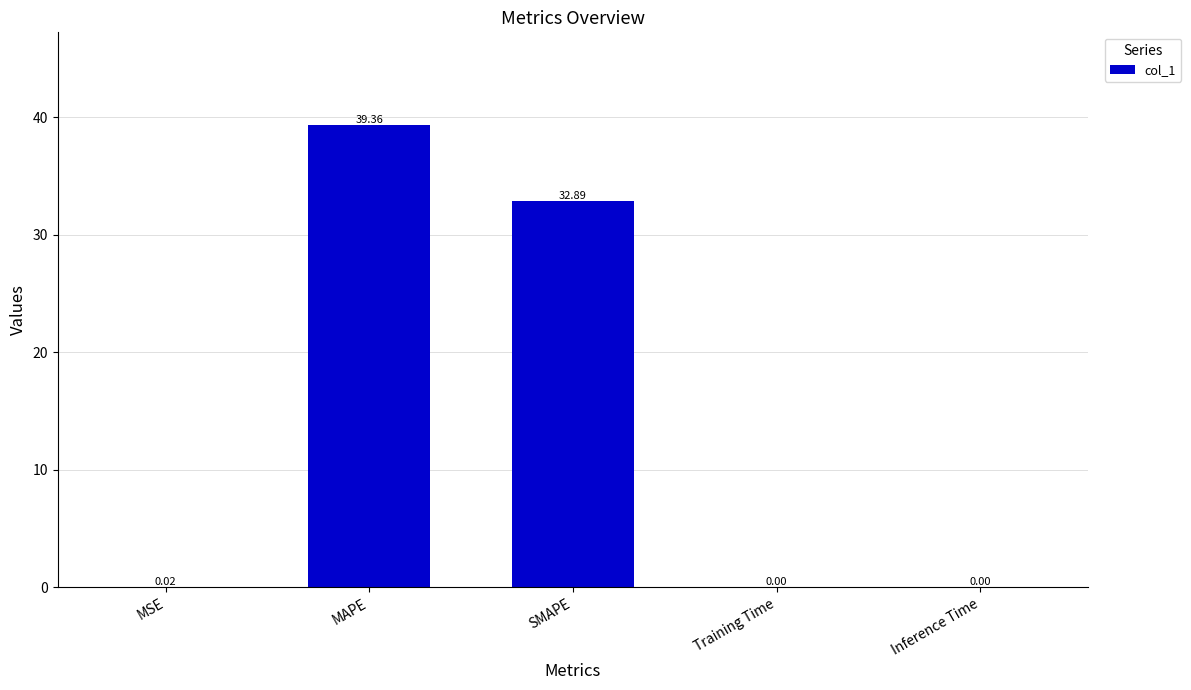

What is the change in value from MSE to MAPE?

+39.3